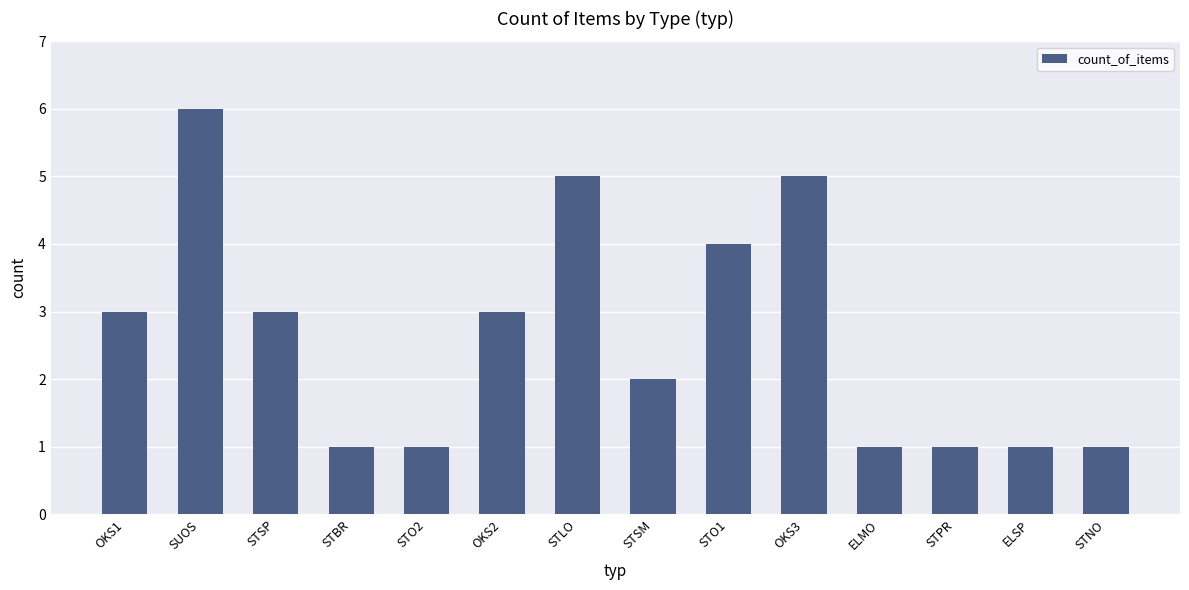

Reading right to left, list all the values displayed in this chart.

STNO=1	ELSP=1	STPR=1	ELMO=1	OKS3=5	STO1=4	STSM=2	STLO=5	OKS2=3	STO2=1	STBR=1	STSP=3	SUOS=6	OKS1=3